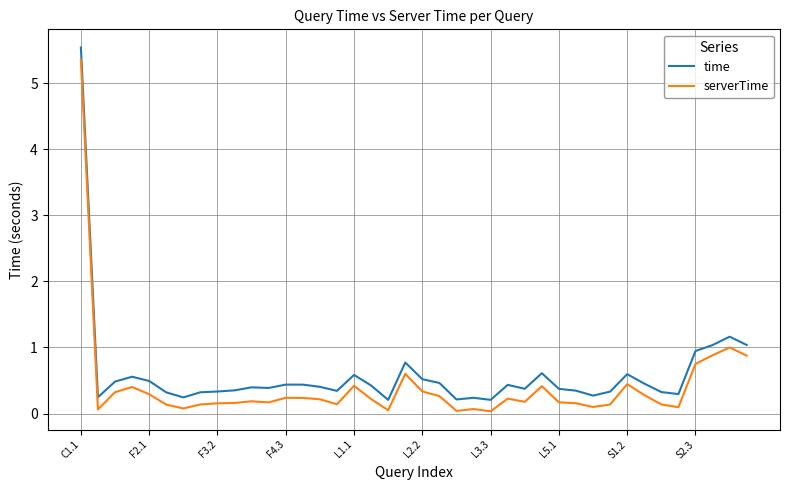

True or false: time and serverTime intersect in this chart.

False